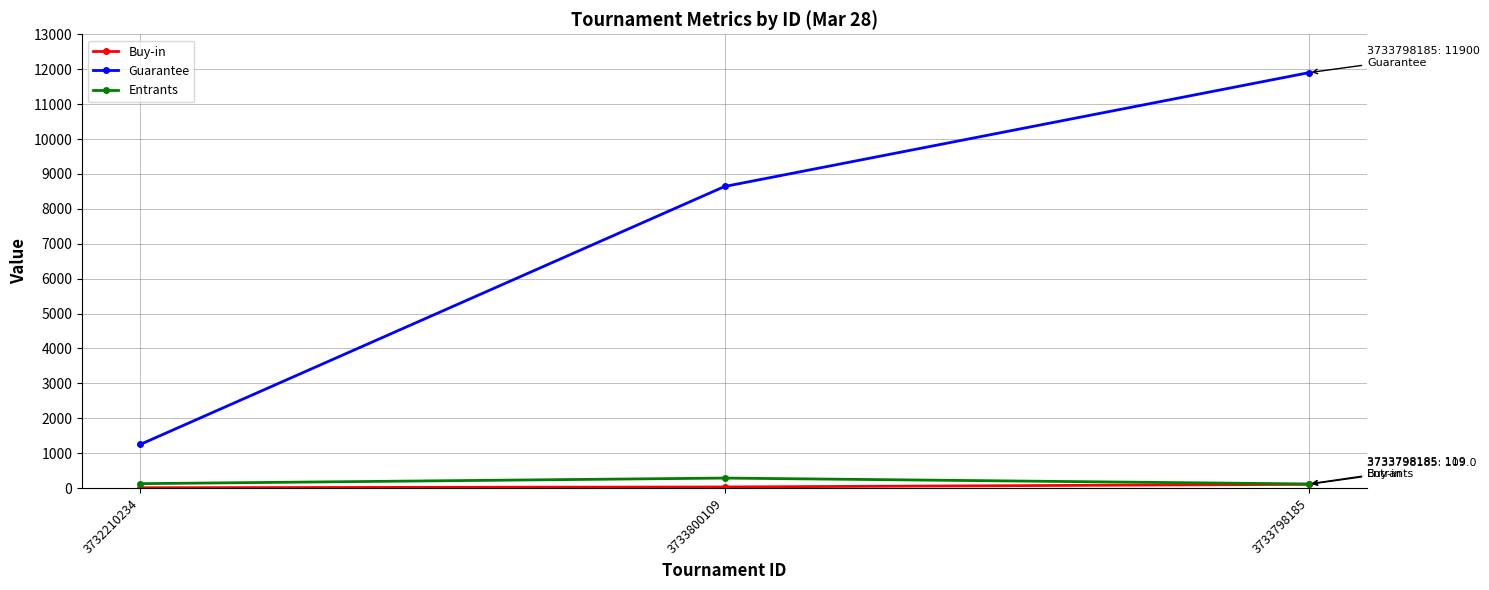

Which series has the largest range (max minus min)?

Guarantee